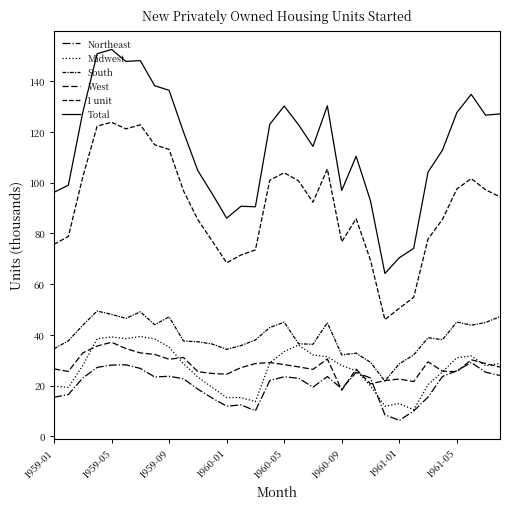

How many lines are shown in the chart?

6